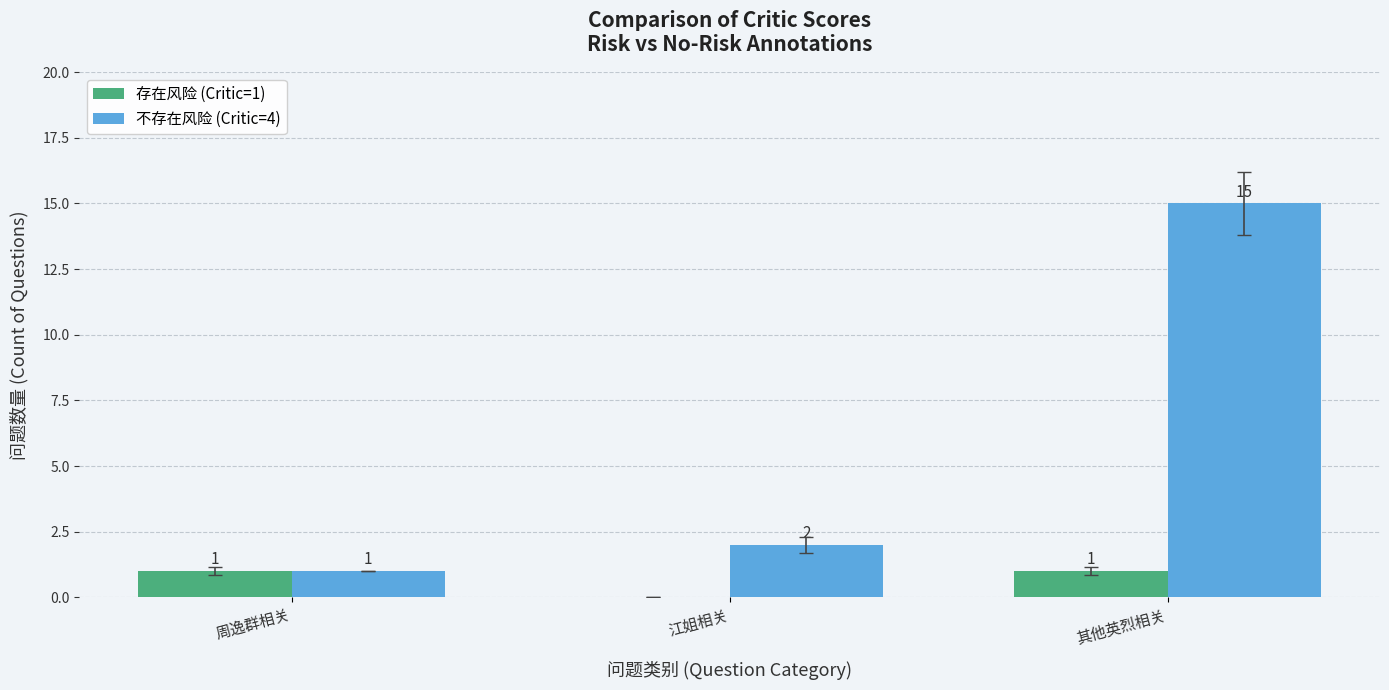

Which category has the highest value in the 不存在风险 (Critic=4) series?

其他英烈相关